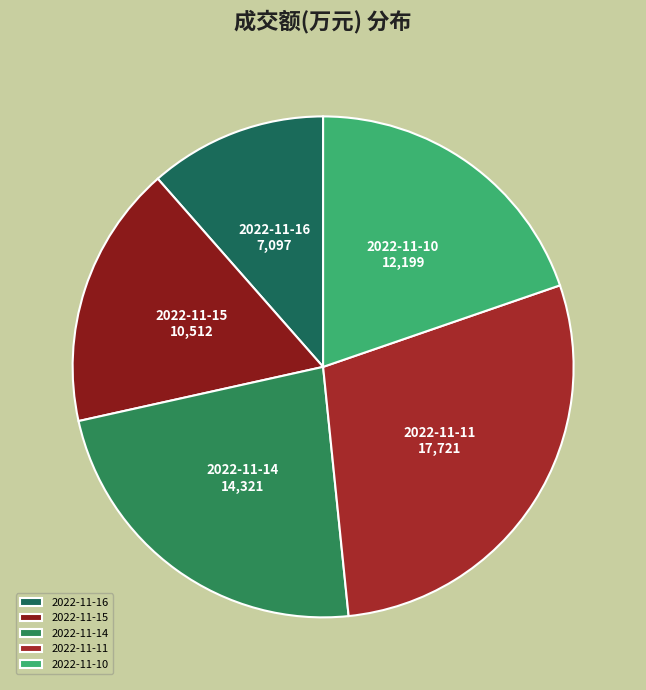

Is it true that 2022-11-15 is 17% of the pie?

True